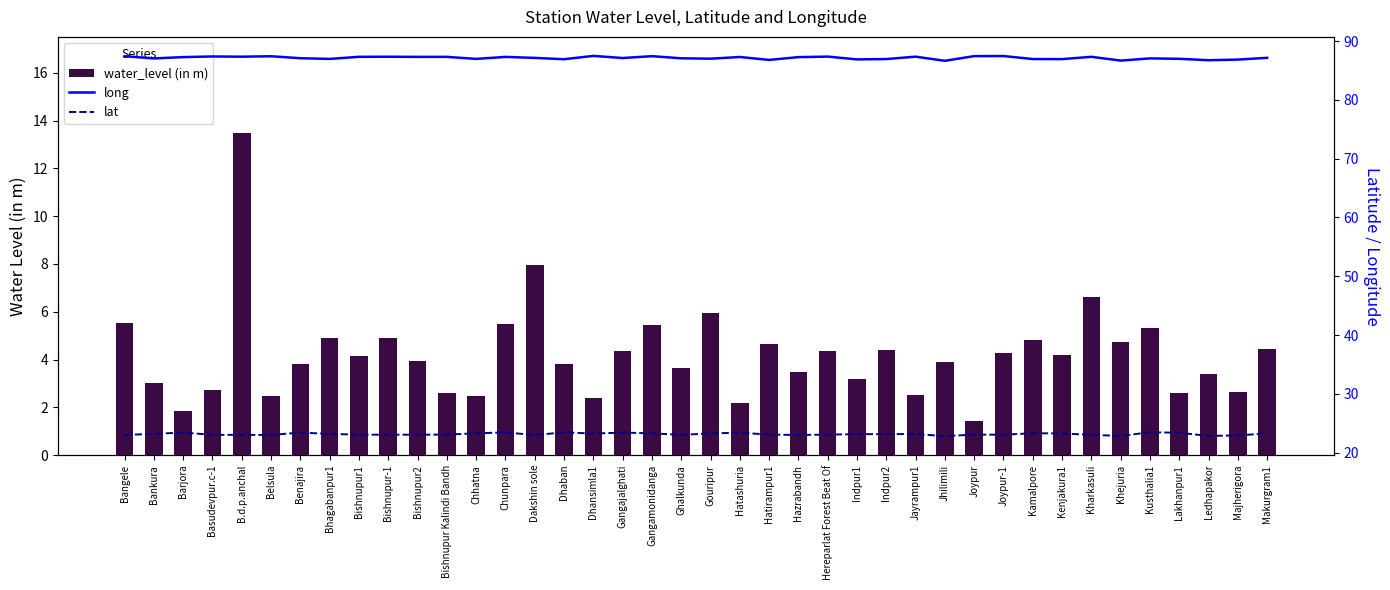

What is the highest value of the long series?

87.5